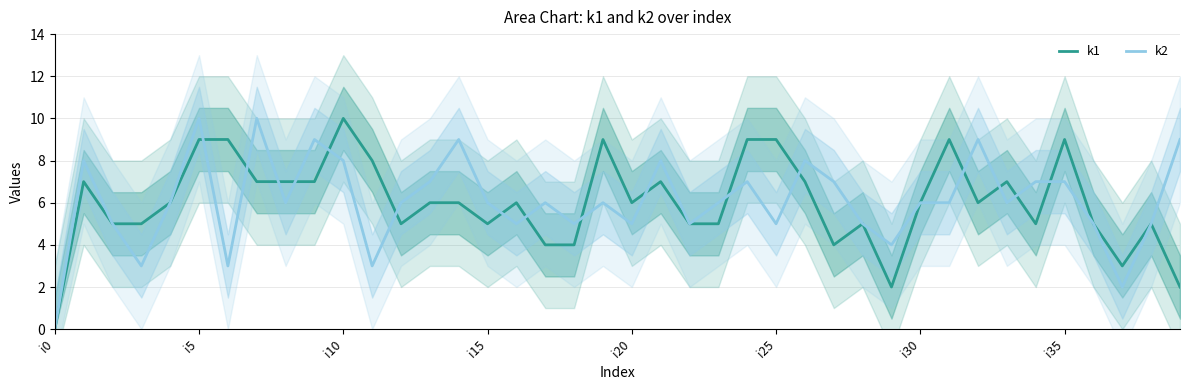

True or false: k1 and k2 intersect in this chart.

True